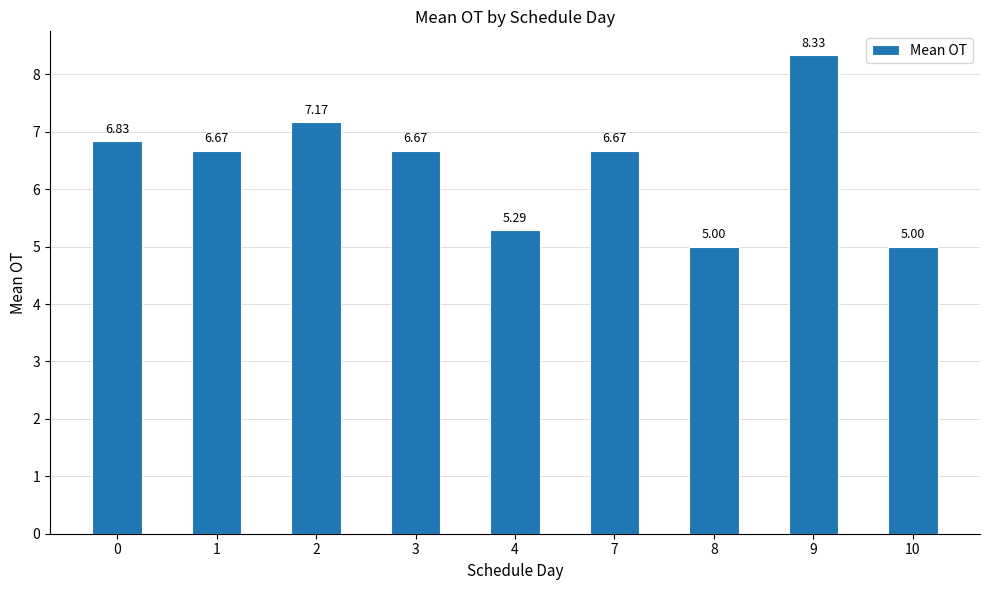

What is the difference between the values at 0 and 9?

1.5